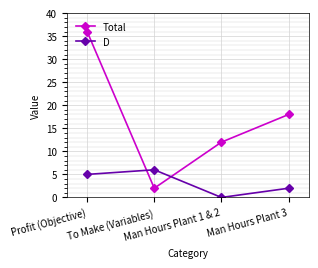

Which label corresponds to the largest value in the chart?

Profit (Objective)